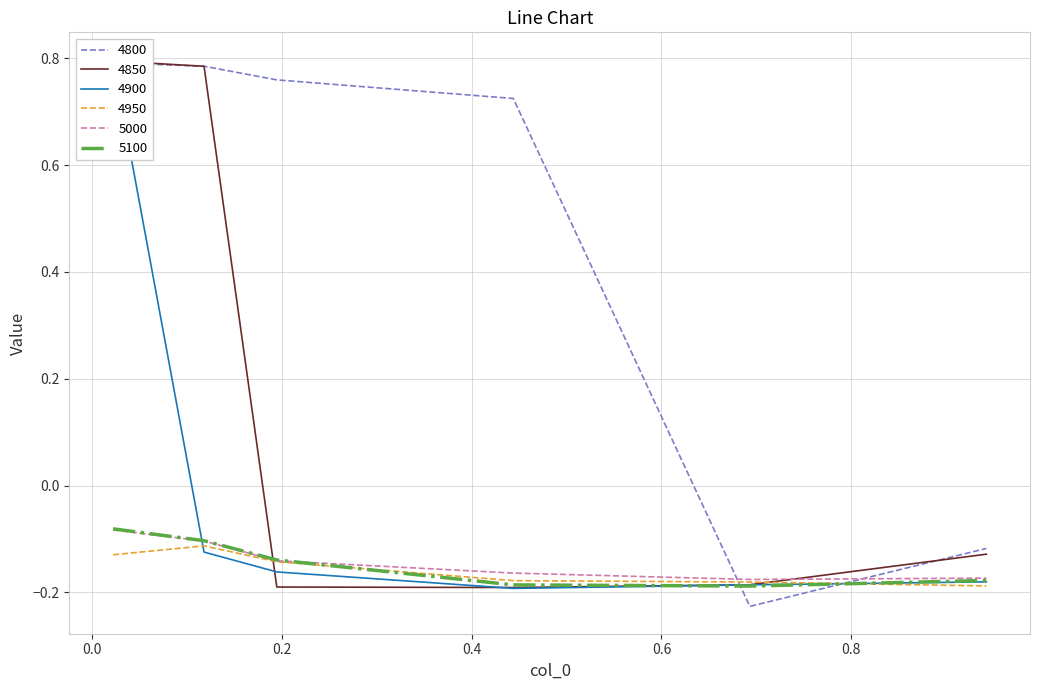

What is the label of the 2nd point from the left?

0.1178082191780822